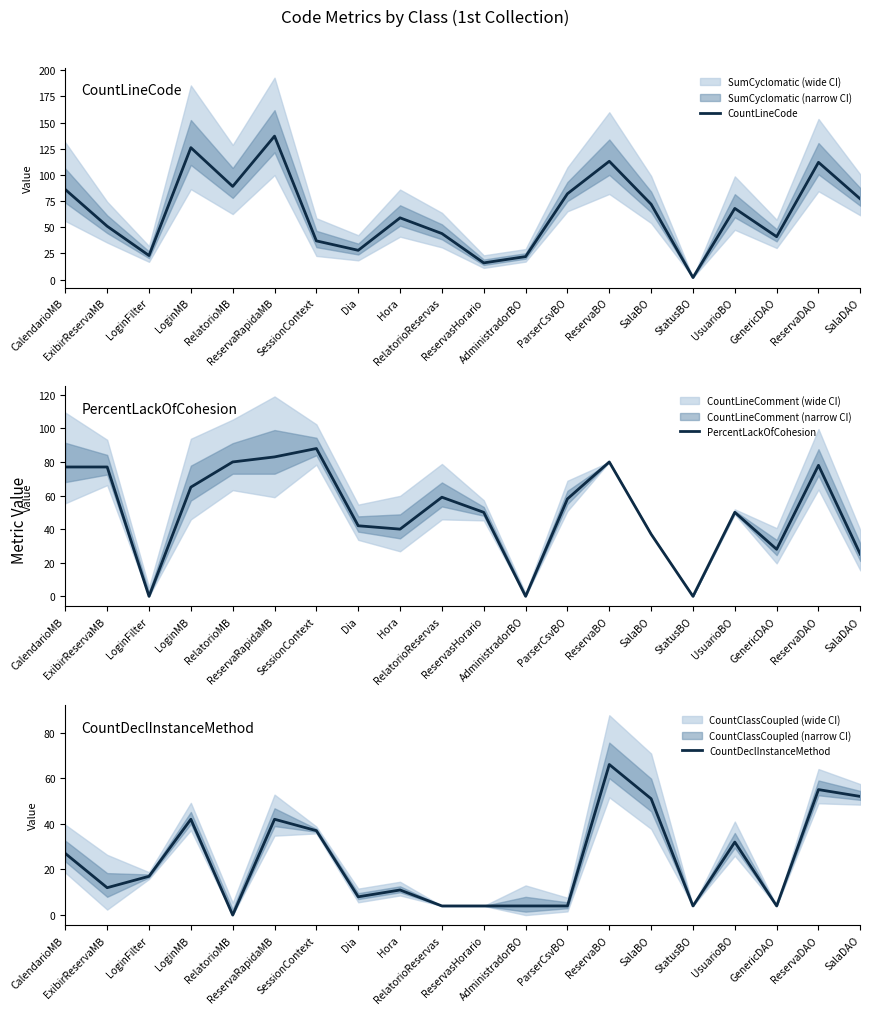

What is the value of the CountLineCode point at the 7th from the left?

37